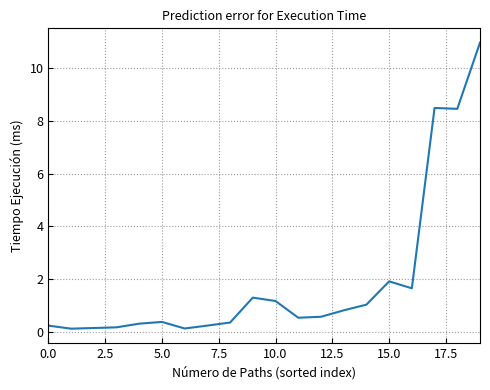

What is the maximum value shown in the chart?

11.0